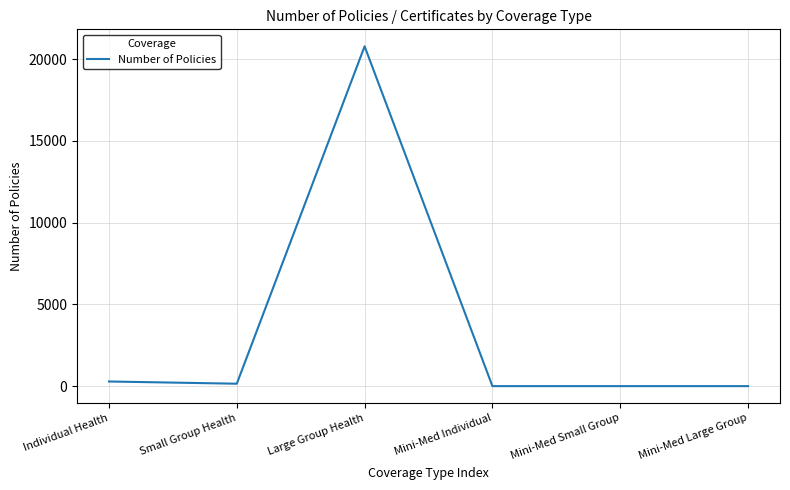

Read the value at Individual Health, to the nearest 10.

280